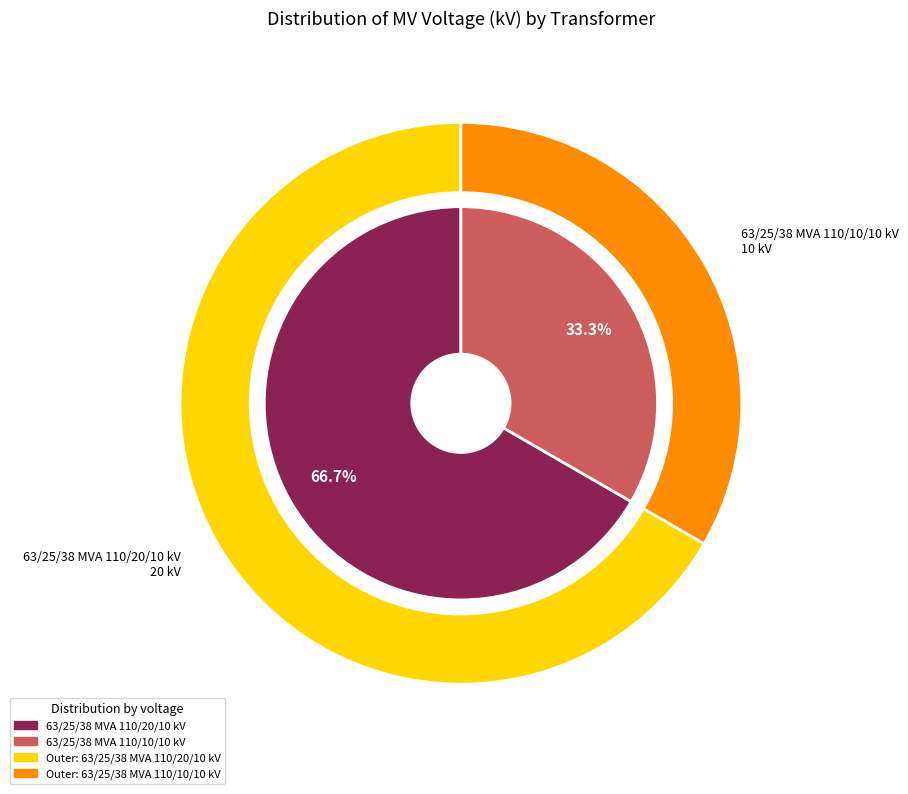

Which slice is the largest?

63/25/38 MVA 110/20/10 kV